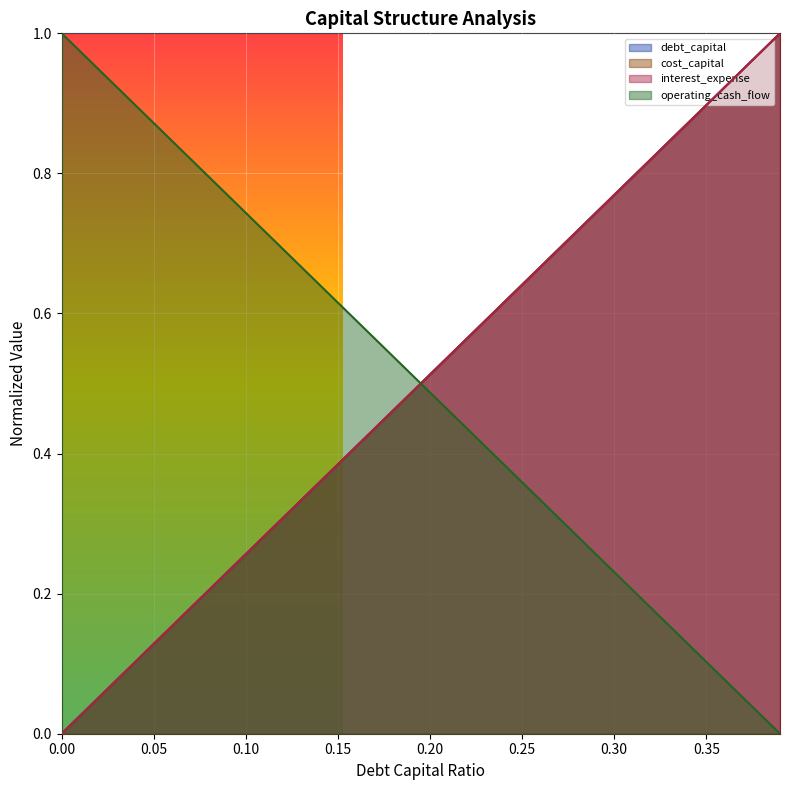

Is it true that interest_expense equals 0.5 at 0.35?

False